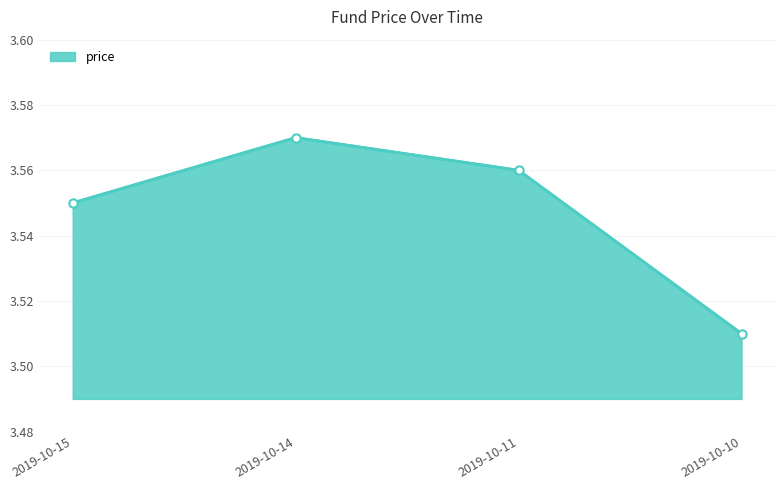

At which label is the value closest to 3?

2019-10-10